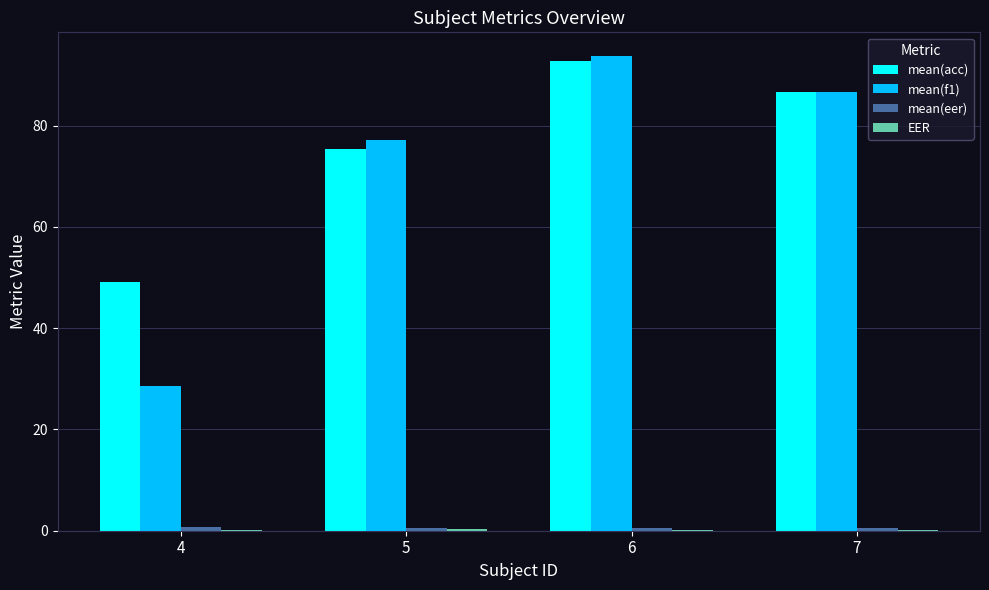

Which series has the widest spread of values?

mean(f1)